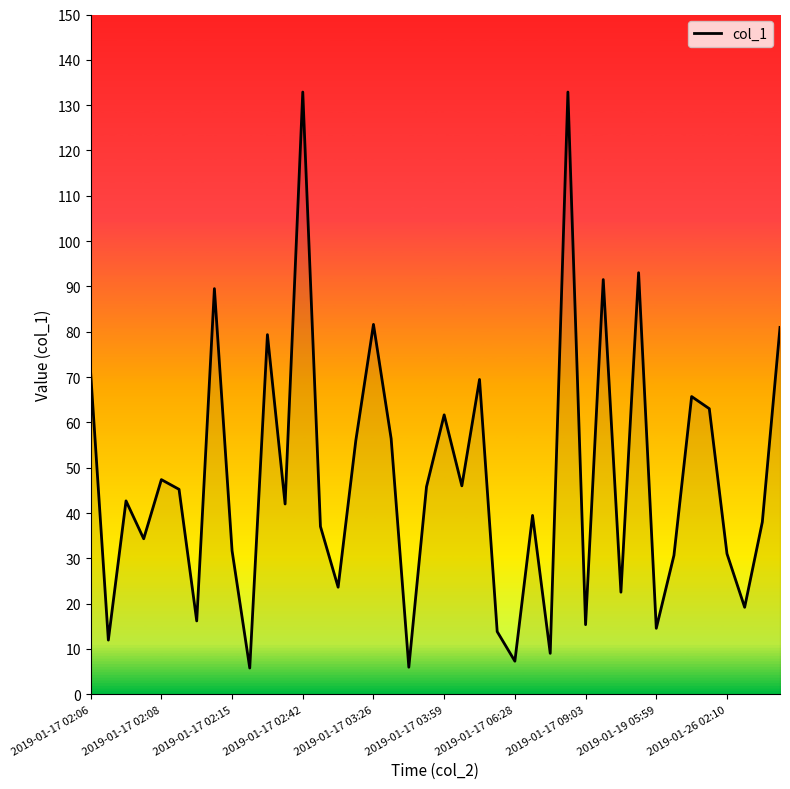

What is the maximum value shown in the chart?

132.9